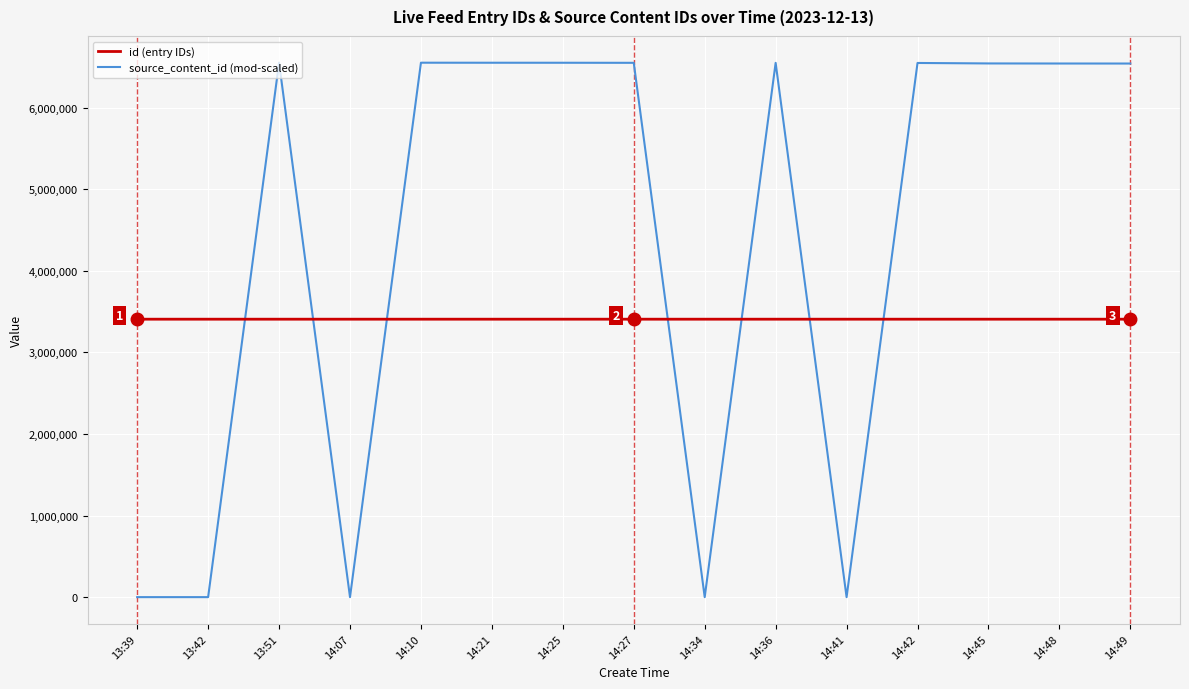

How many categories are shown in the chart?

15